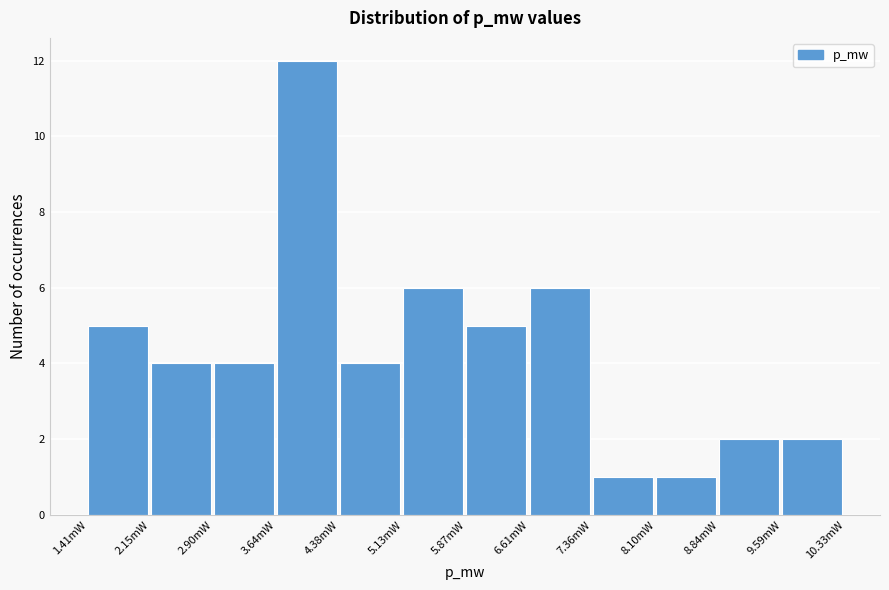

Reading left to right, list all the values displayed in this chart.

5	4	4	12	4	6	5	6	1	1	2	2